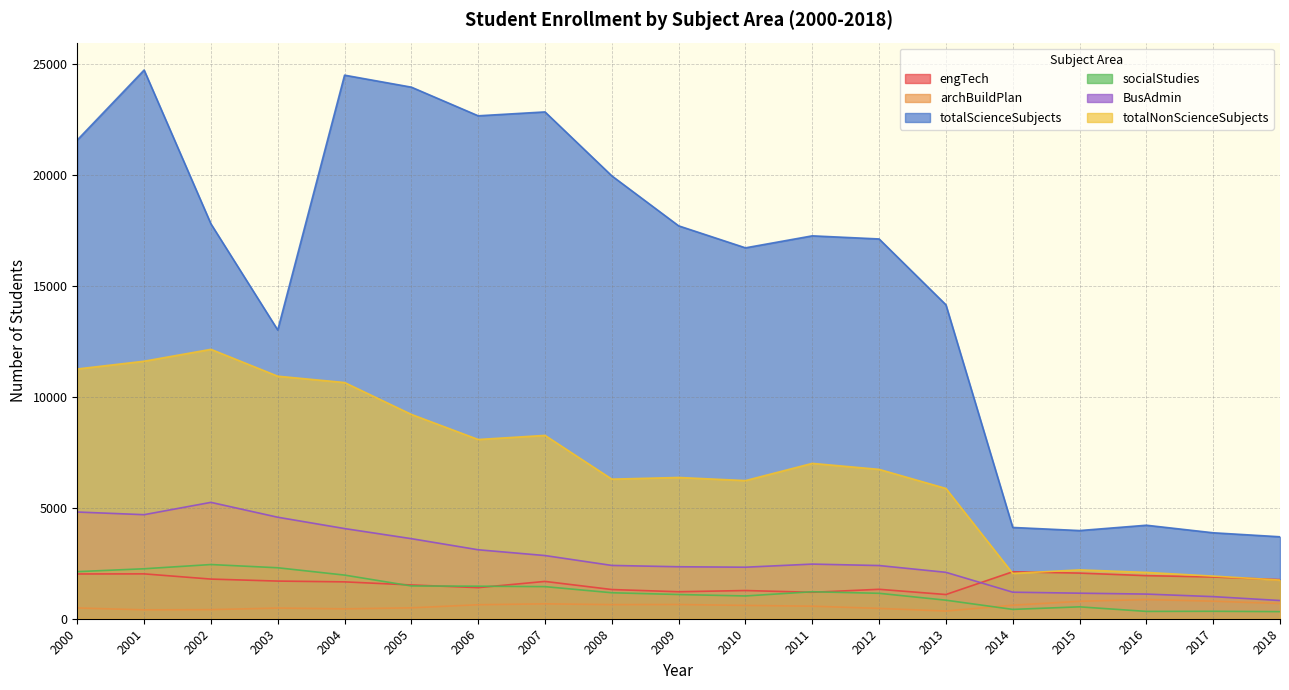

Reading left to right, extract all data points from this chart.

engTech: 2015	2020	1785	1695	1660	1520	1400	1680	1315	1215	1270	1190	1325	1090	2115	2055	1940	1880	1760
archBuildPlan: 485	400	410	480	445	490	630	670	635	640	600	565	465	345	610	785	865	790	685
totalScienceSubjects: 21555	24705	17780	13000	24475	23935	22645	22820	19940	17690	16700	17240	17100	14135	4110	3970	4210	3870	3690
socialStudies: 2120	2250	2440	2295	1965	1475	1465	1445	1170	1090	1025	1215	1145	835	420	535	330	335	320
BusAdmin: 4805	4685	5240	4570	4060	3605	3105	2845	2400	2340	2320	2460	2395	2090	1195	1150	1110	995	820
totalNonScienceSubjects: 11245	11595	12130	10920	10635	9200	8070	8255	6285	6360	6220	6995	6725	5865	2040	2200	2085	1920	1740